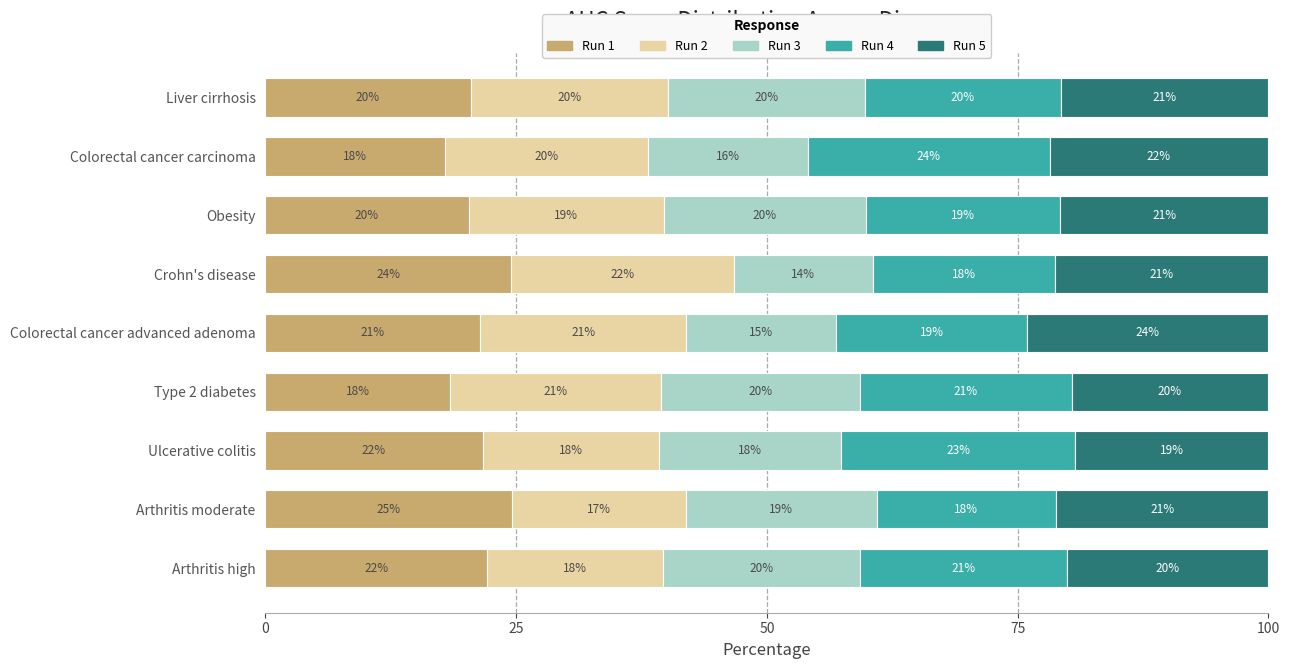

True or false: Run 1 has a value of 33.4 at Obesity.

False